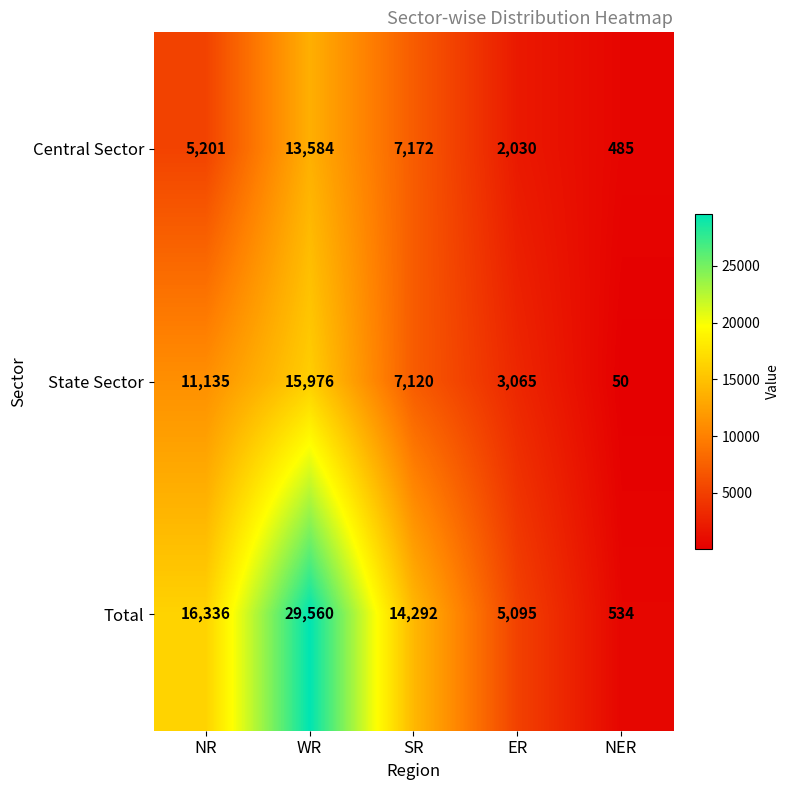

Reading left to right, transcribe all the data shown in this chart.

Central Sector: 5201	13584	7172	2030	485
State Sector: 11135	15976	7120	3065	50
Total: 16336	29560	14292	5095	534